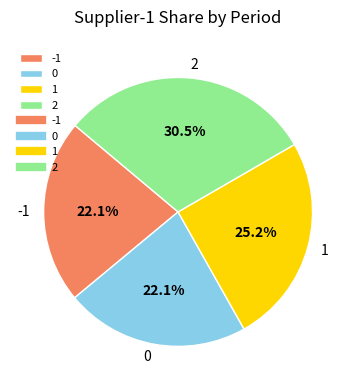

Is the sum of 2 and 0 greater than half?

Yes